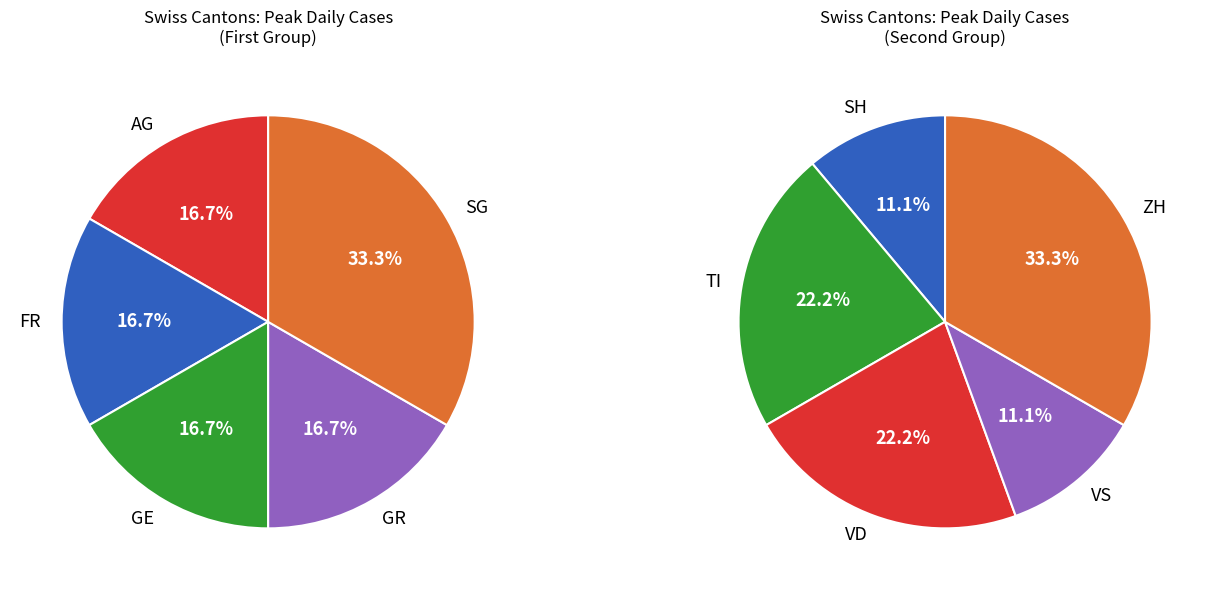

What percentage do AG and ZH together represent?

28.6%